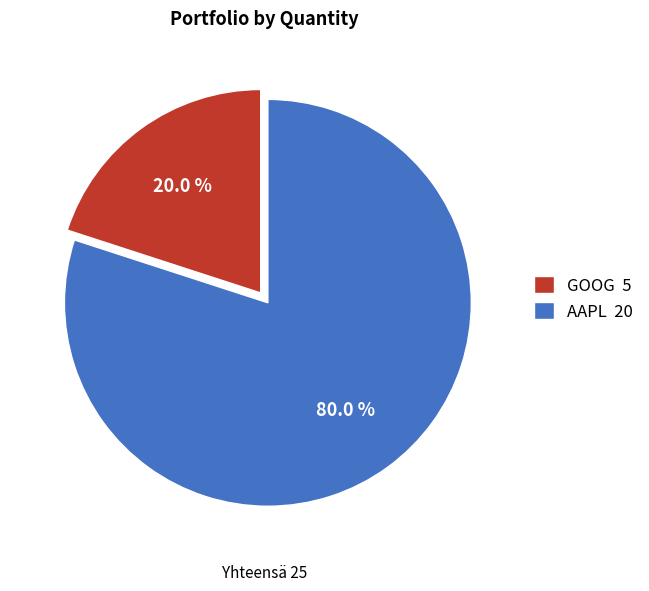

What is the largest slice in the pie chart?

AAPL